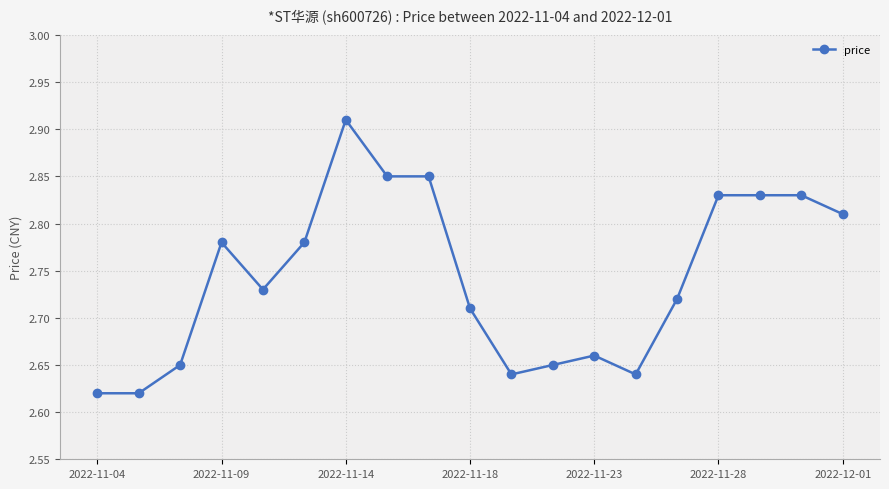

What is the difference between the maximum and second lowest values?

0.3